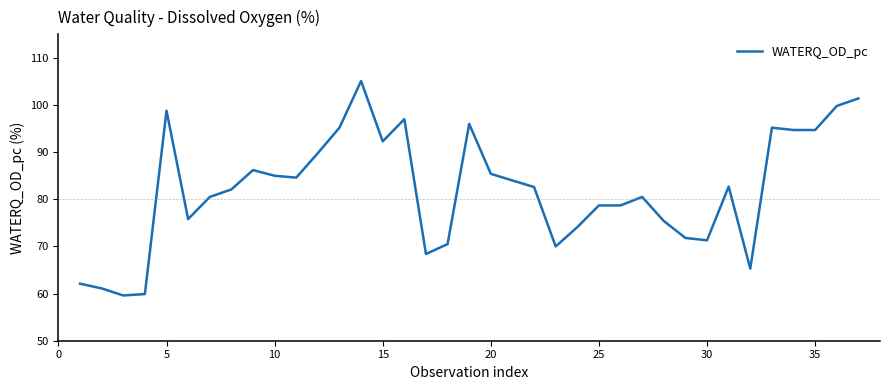

What is the maximum value shown in the chart?

105.1